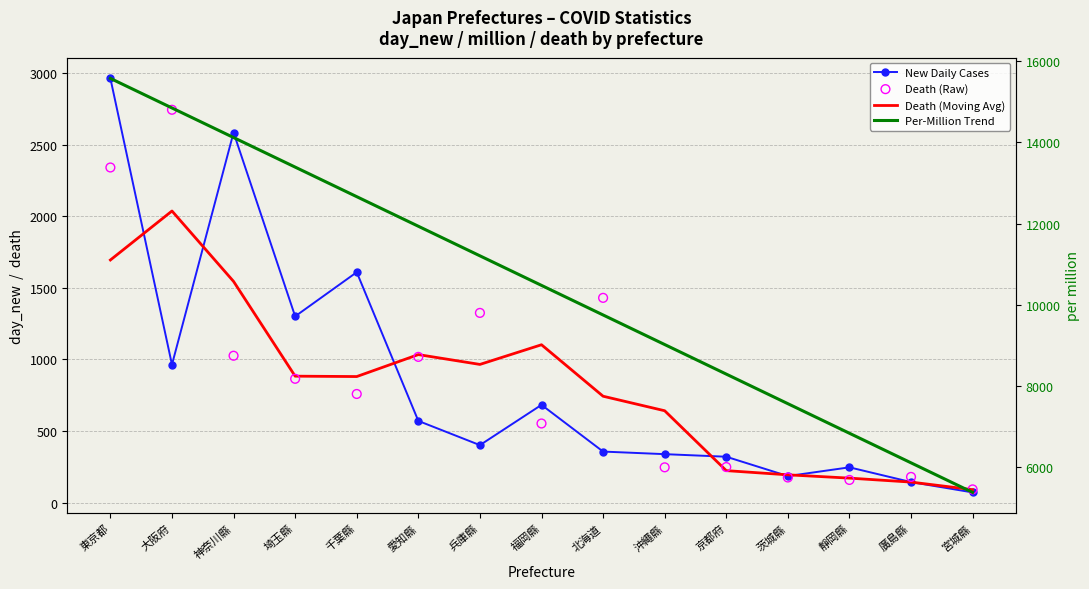

At how many categories does at least one series exceed 12829?

4